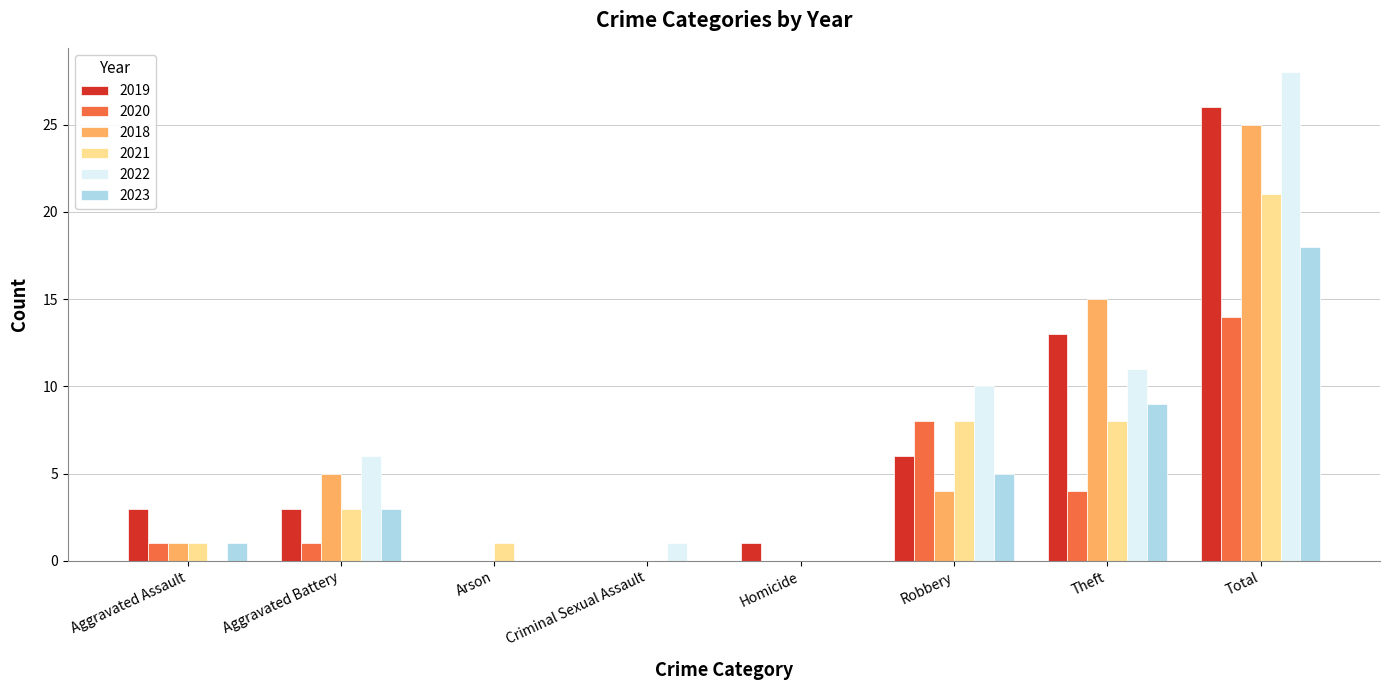

Where is 2020 nearest to the value 7?

Robbery